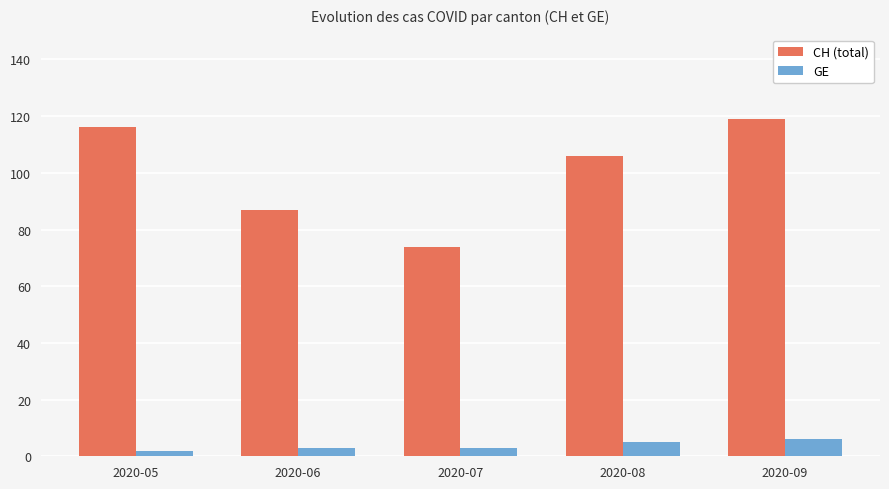

Is it true that CH (total) equals 74 at 2020-09?

False